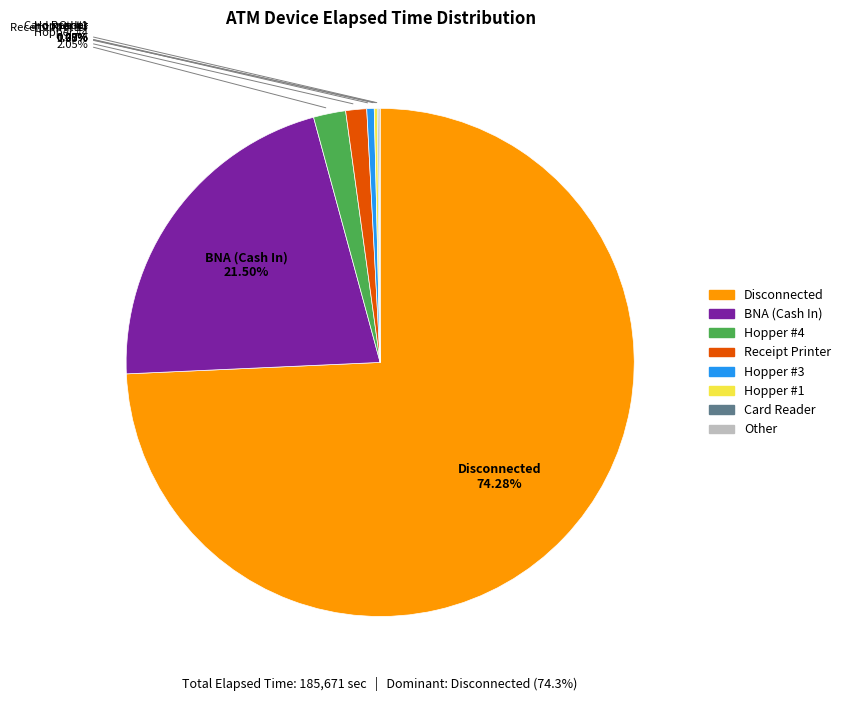

To the nearest percent, what is the average slice percentage?

12%